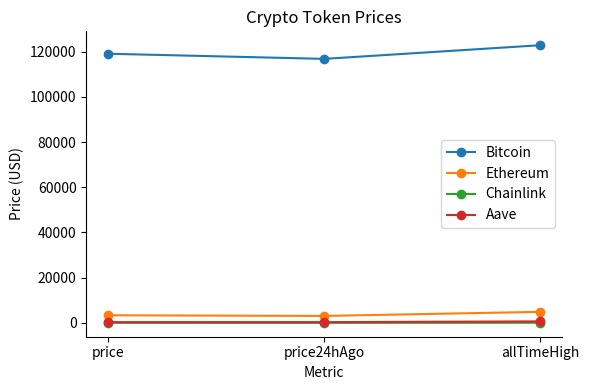

What is the label of the 3rd point from the right?

price